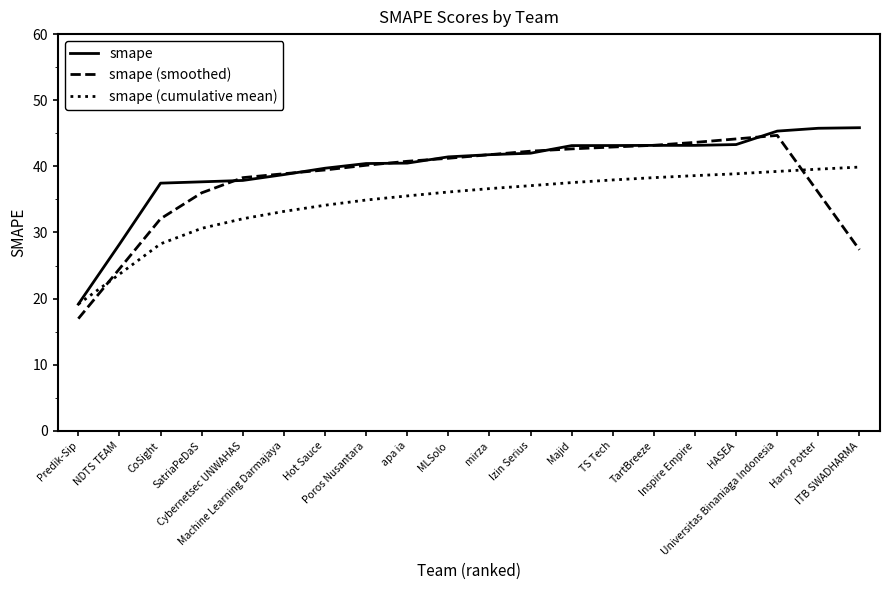

Rank the series by their average value, from lowest to highest.

smape (cumulative mean), smape (smoothed), smape